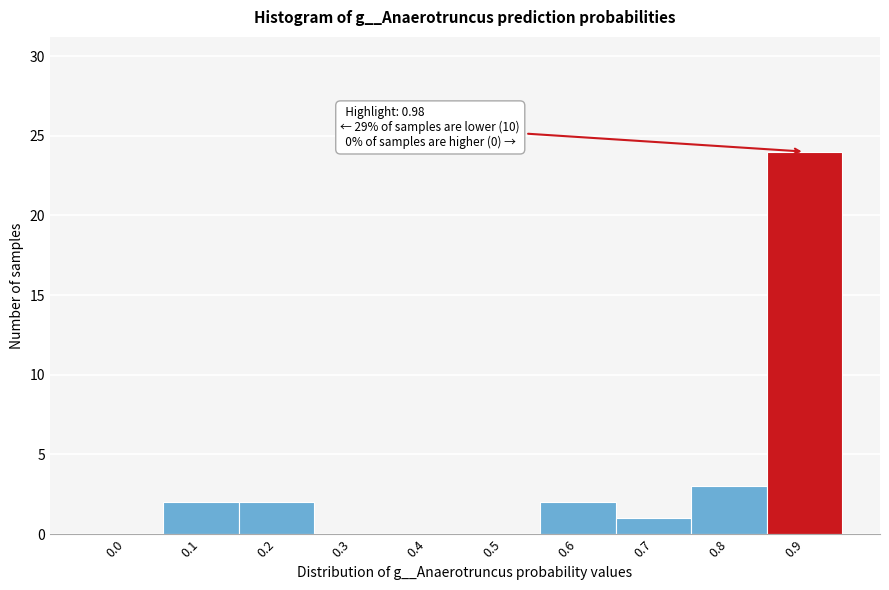

Reading right to left, extract all data points from this chart.

0.9=24	0.8=3	0.7=1	0.6=2	0.5=0	0.4=0	0.3=0	0.2=2	0.1=2	0.0=0